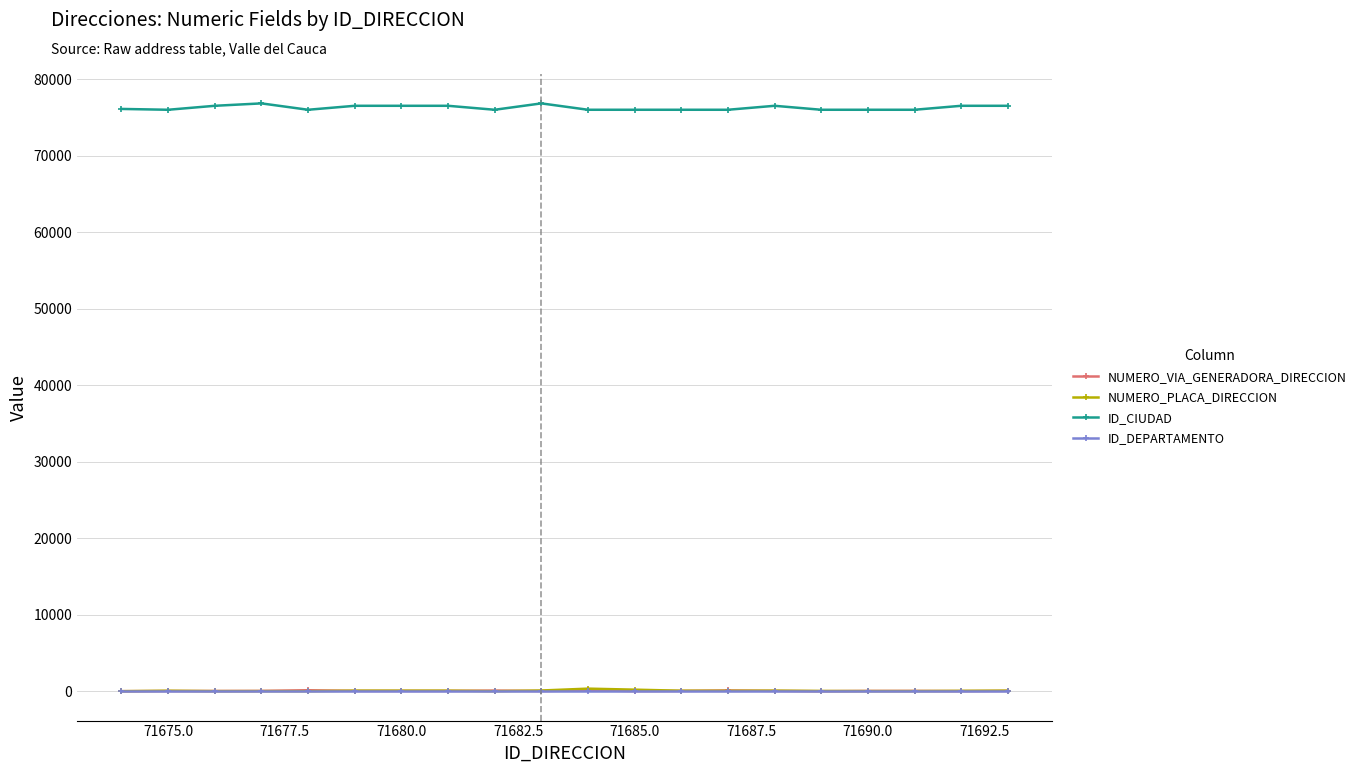

What is the average value of the NUMERO_VIA_GENERADORA_DIRECCION series?

44